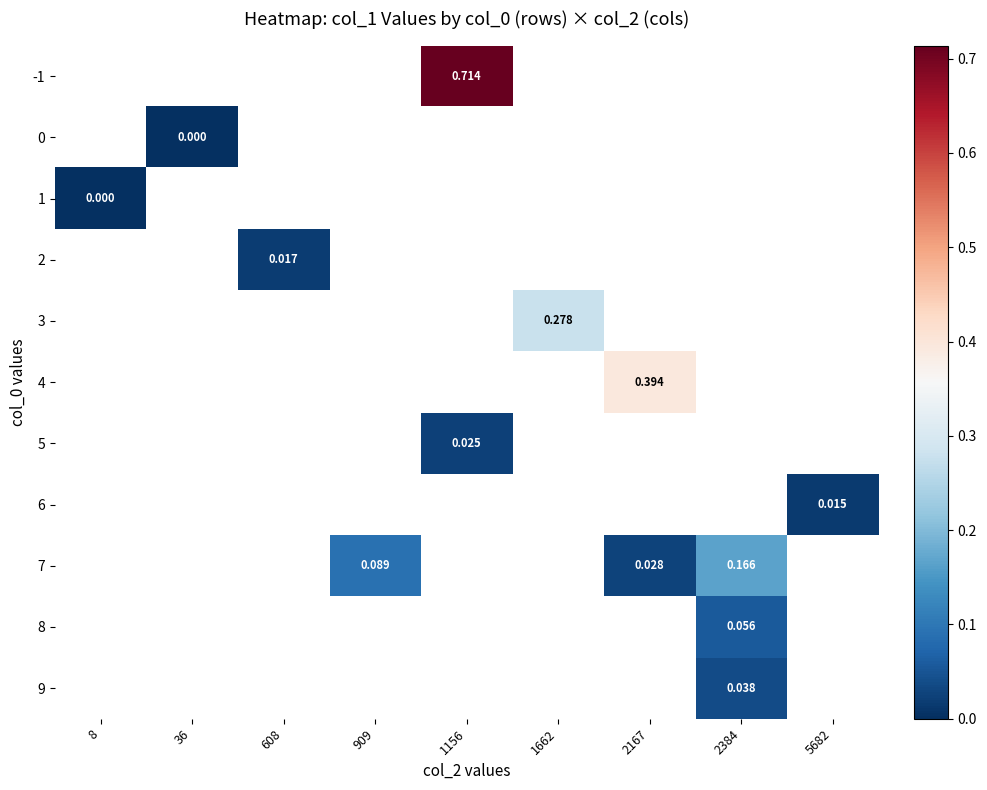

Rank the series at 5682 from lowest to highest value.

-1, 0, 1, 2, 3, 4, 5, 6, 7, 8, 9